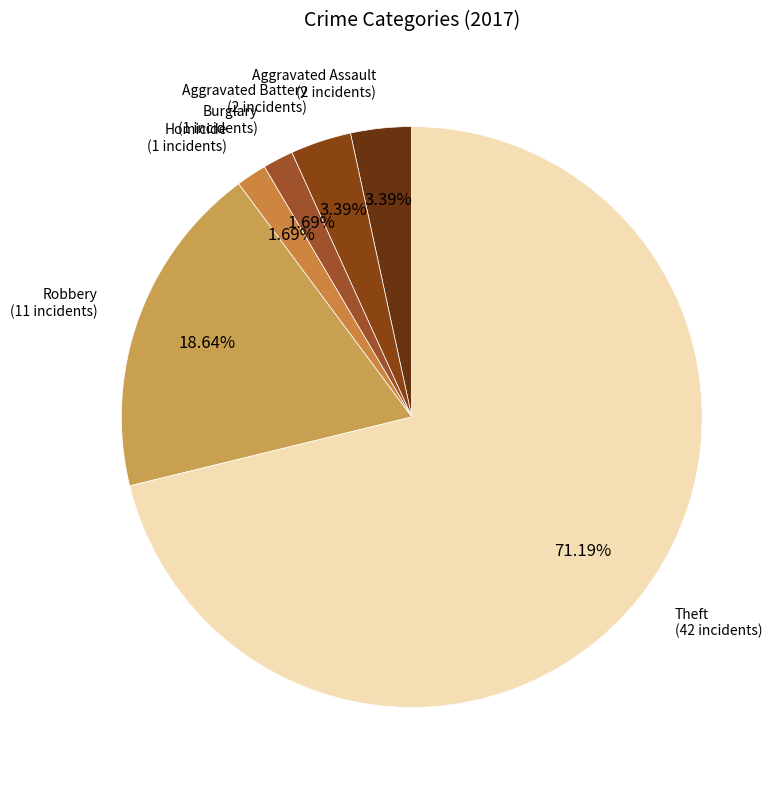

What is the largest slice in the pie chart?

Theft